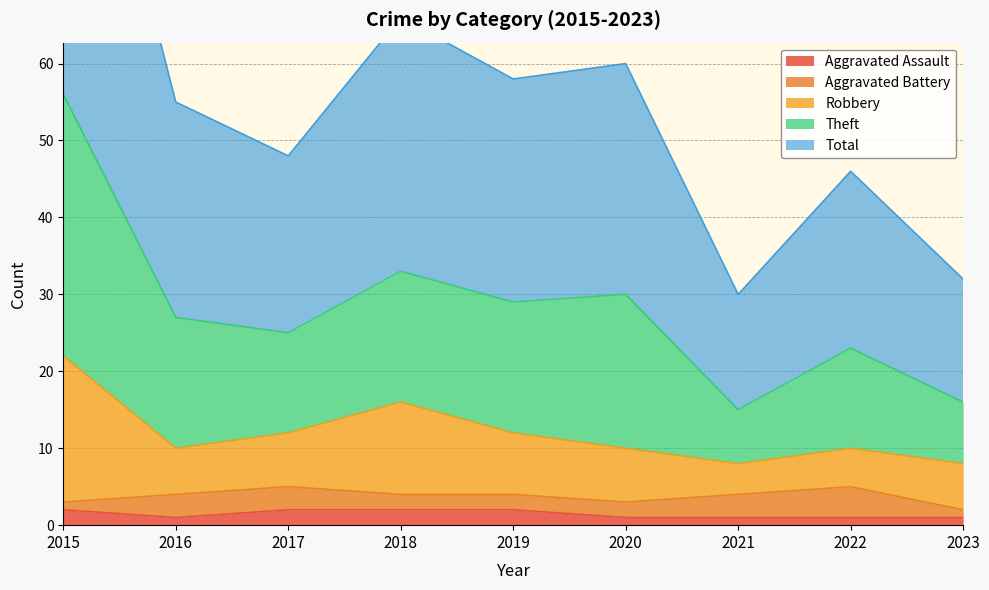

At which category does Total reach its first local valley?

2017